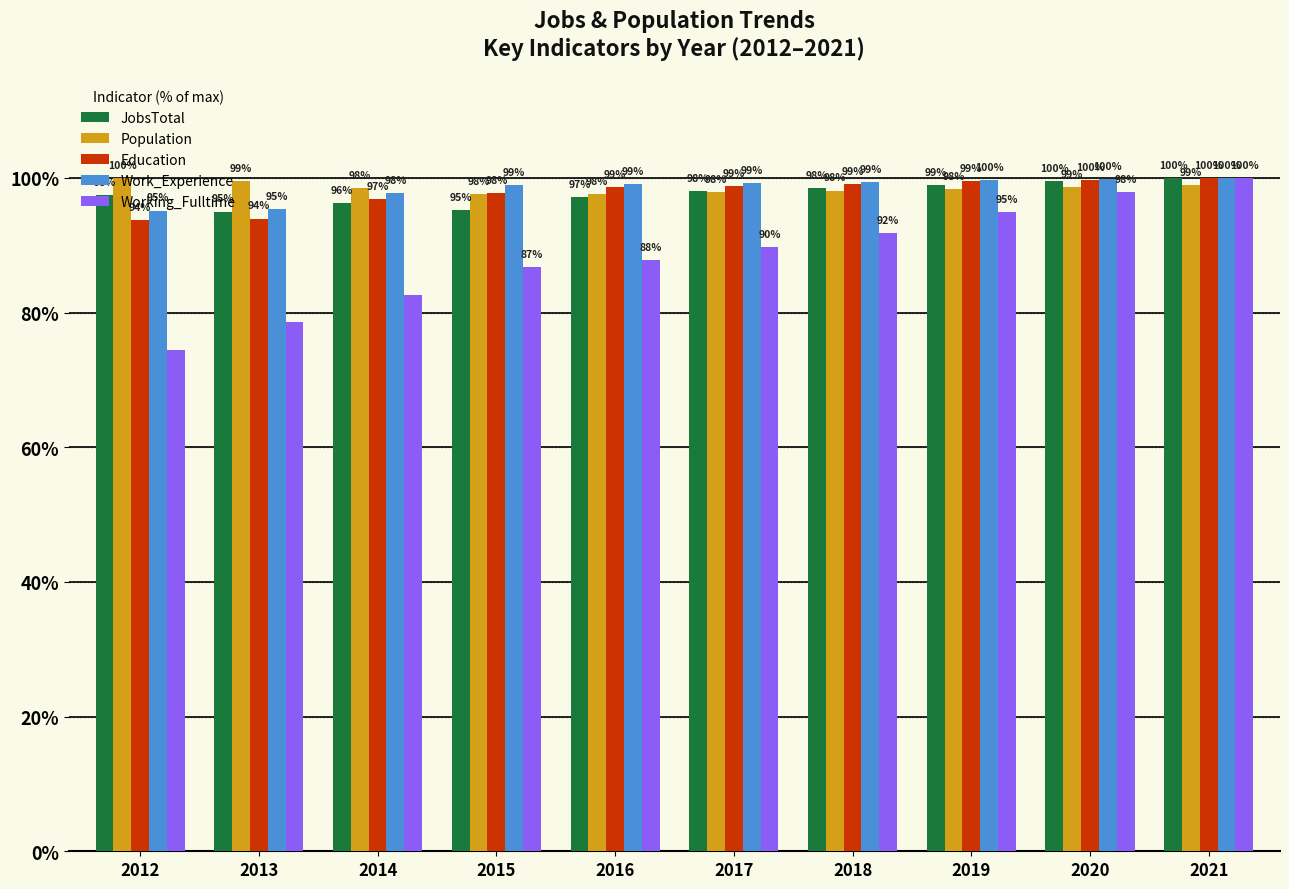

At how many categories does at least one series exceed 89?

10